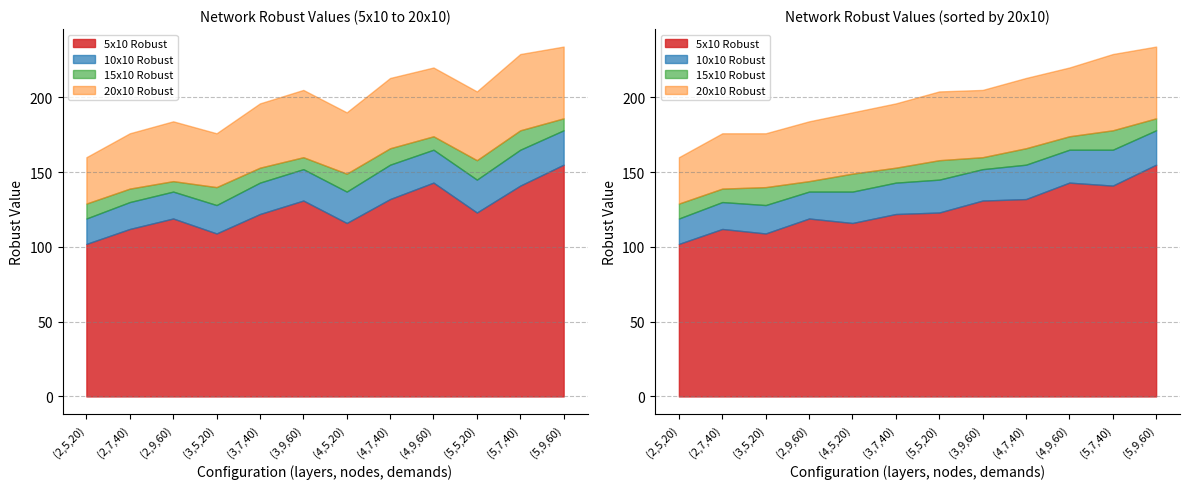

Is it true that 20x10 Robust equals 184 at (2,9,60)?

True